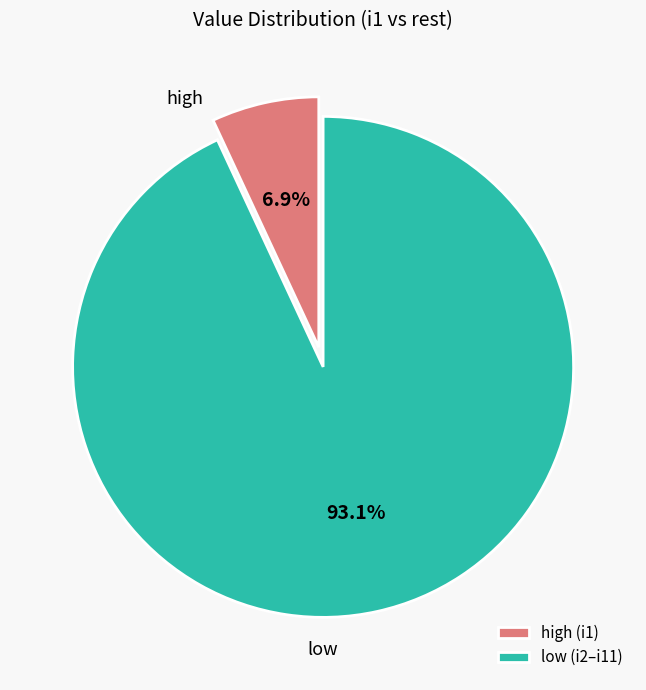

What percentage do high (i1) and low (i2–i11) together represent?

100.0%